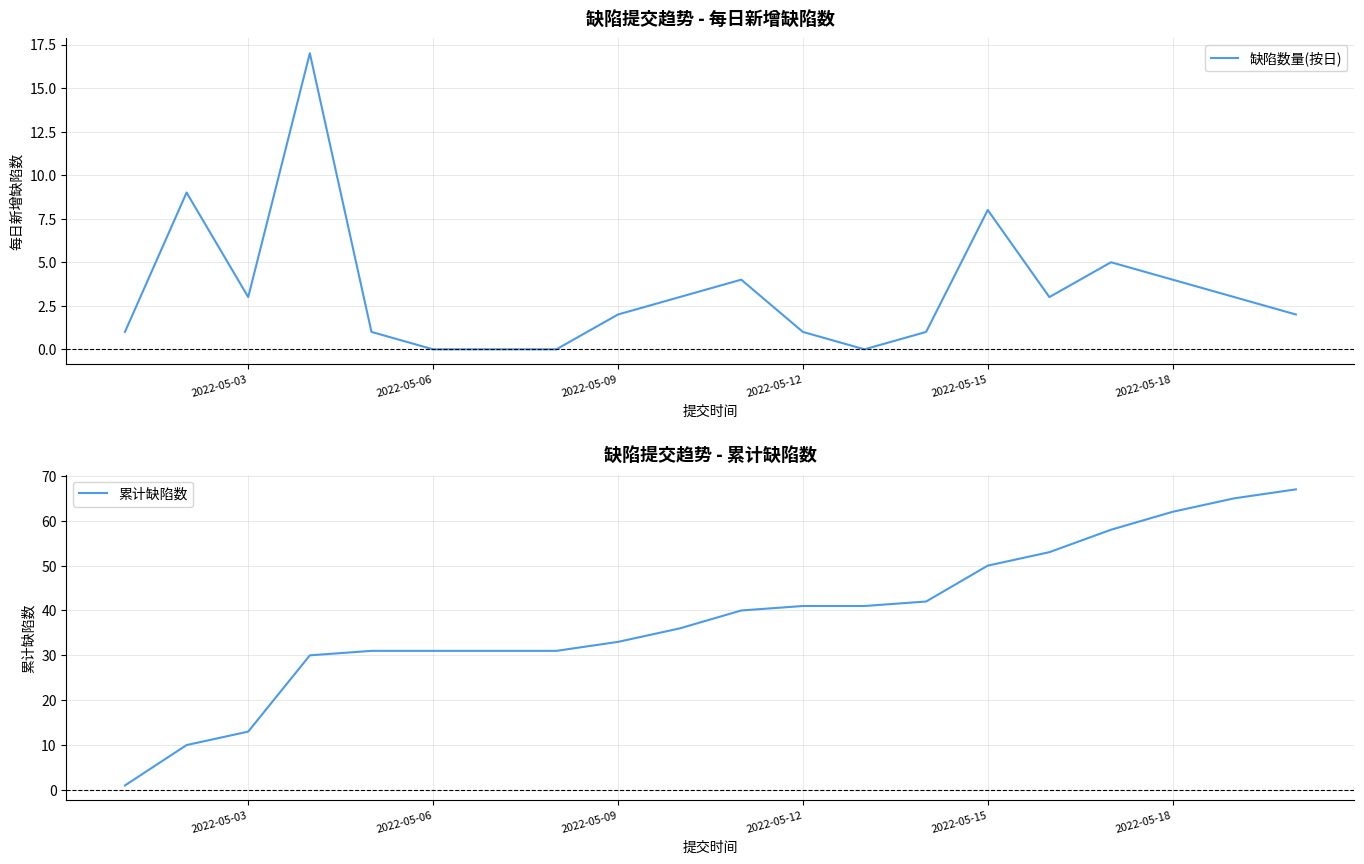

The value of 缺陷数量(按日) at 2022-05-12 is 1. True or false?

True